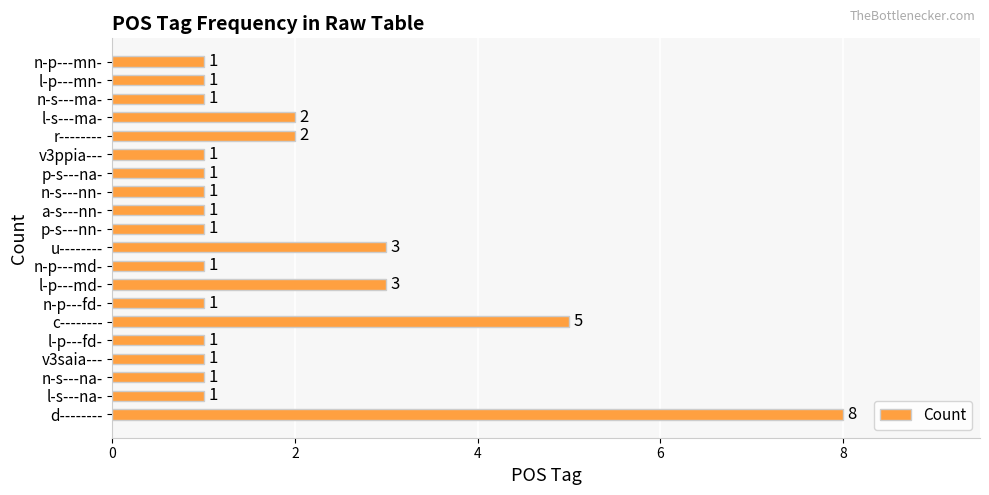

Approximately how many times larger is the value at n-s---na- compared to u--------?

0.3